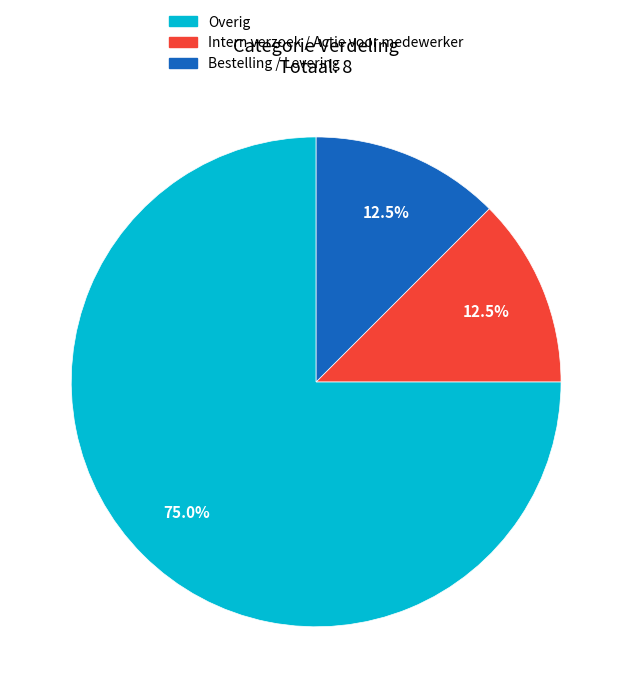

Count the number of slices in the pie.

3